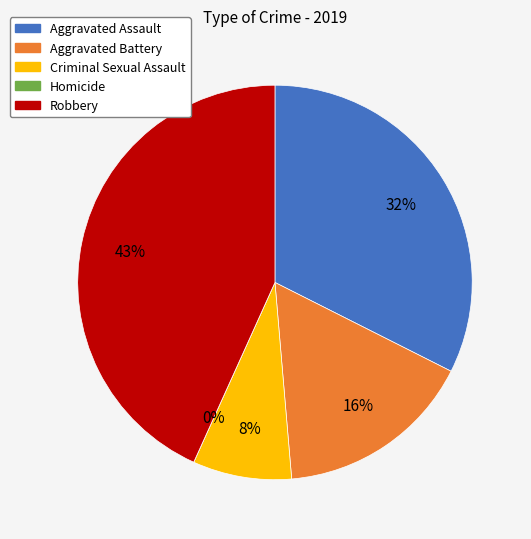

Approximately how many times larger is the value at Robbery compared to Aggravated Battery?

2.7